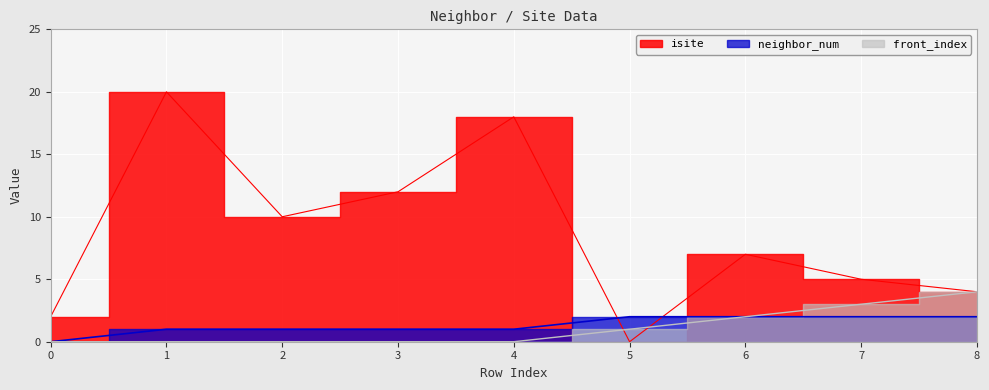

How many front_index values are between 0 and 2?

7